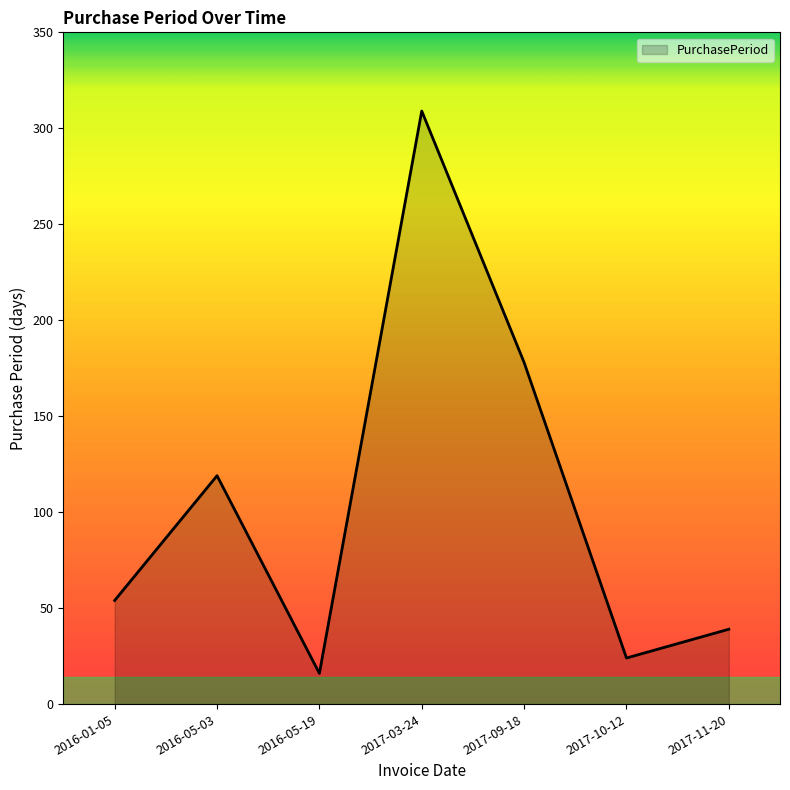

Which has a higher value, 2016-05-19 or 2017-03-24?

2017-03-24